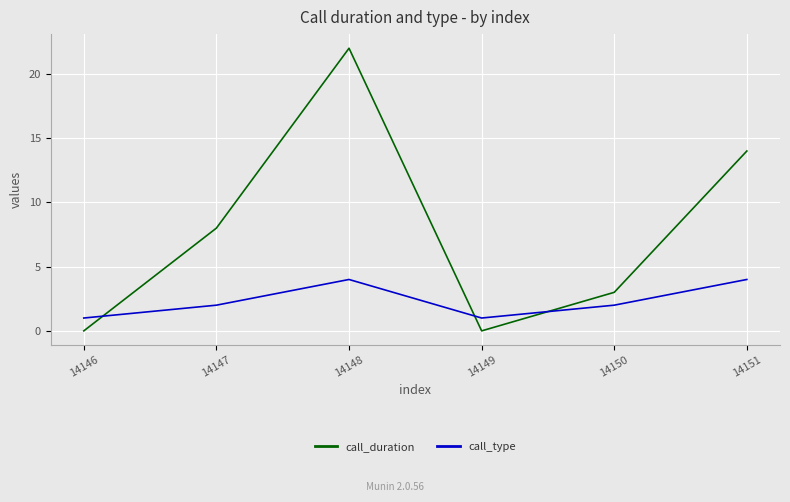

How many interior local valleys does the call_type series have?

1